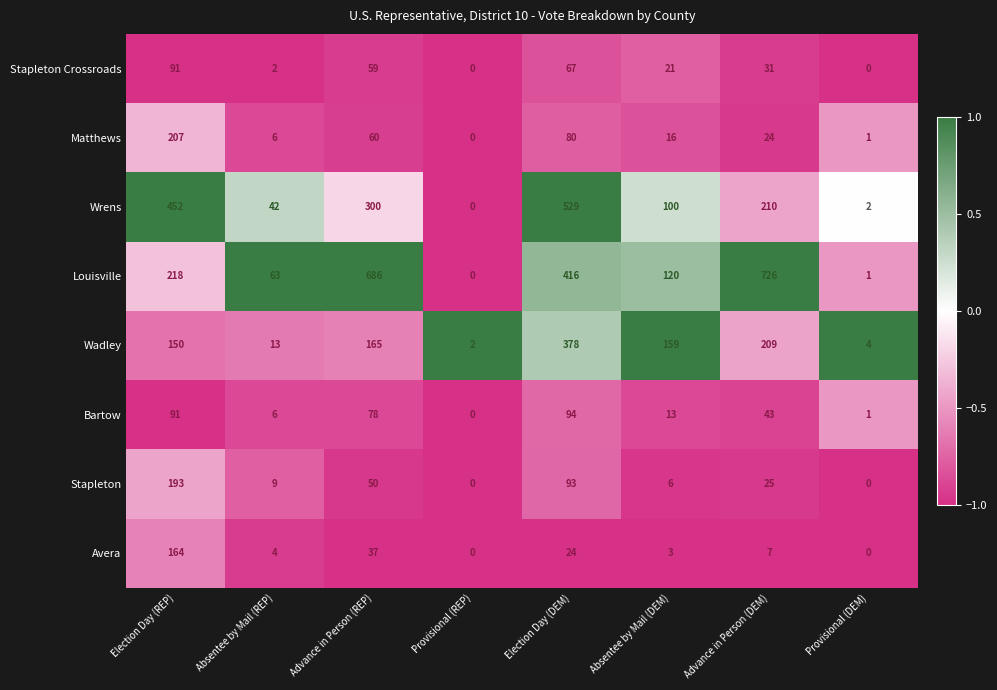

What is the difference between the highest and lowest values at Advance in Person (DEM)?

719